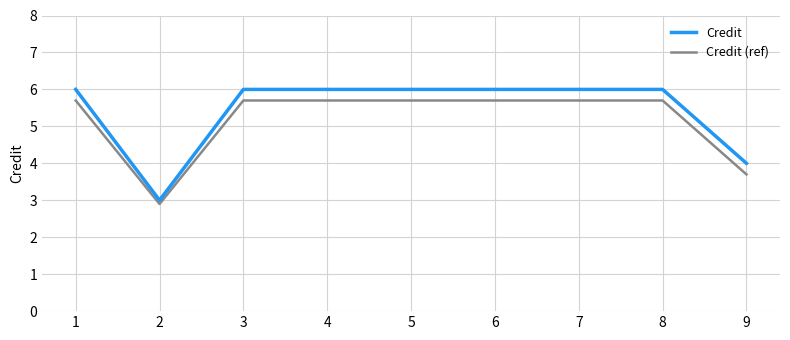

What is the difference between the maximum and minimum values in the Credit (ref) series?

2.8